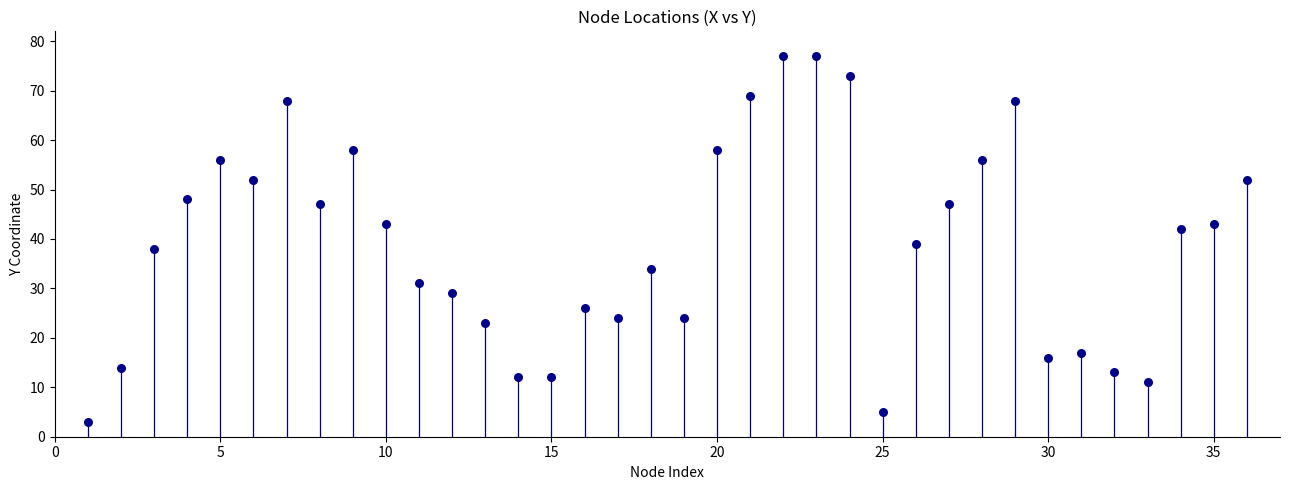

What Y value in the scatter plot is closest to 40?

39